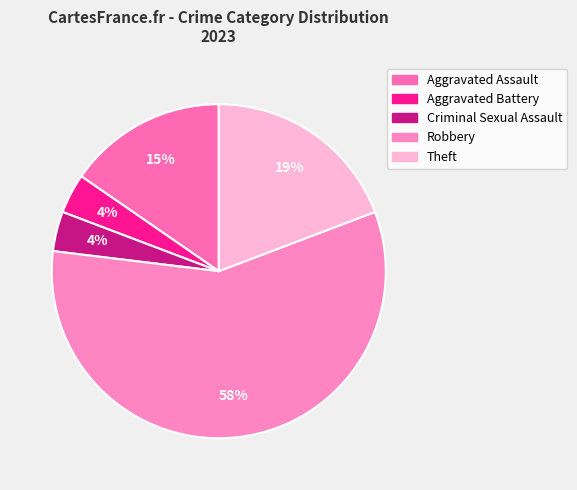

To the nearest percent, what is the difference between the Aggravated Battery and Robbery slice percentages?

54%